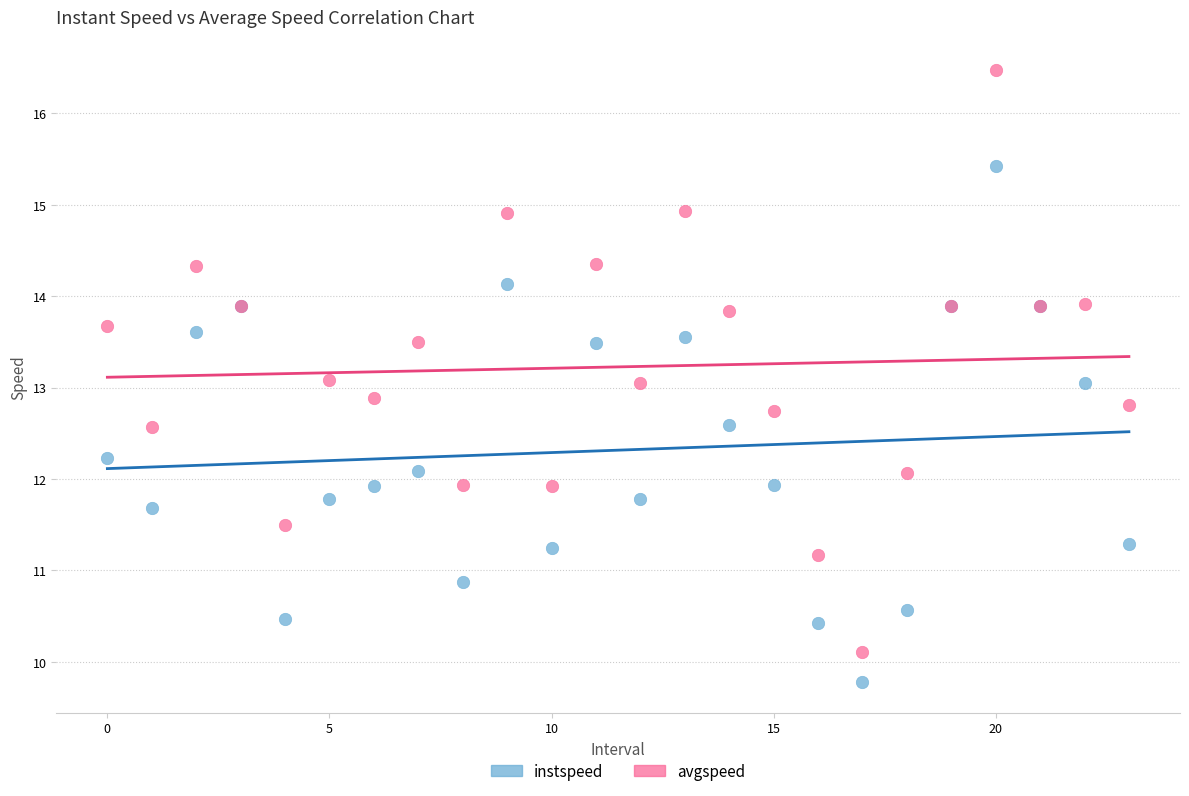

Which series contains the lowest Y value?

instspeed